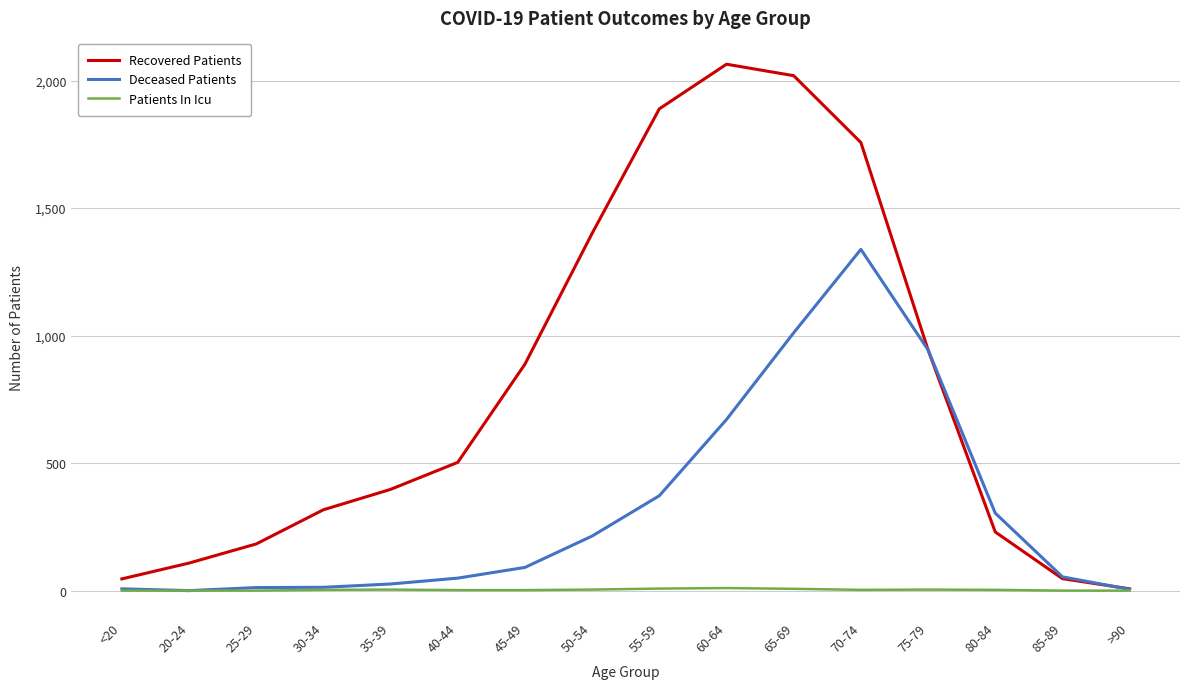

What is the approximate value of Recovered Patients at 25-29, to the nearest 10?

180